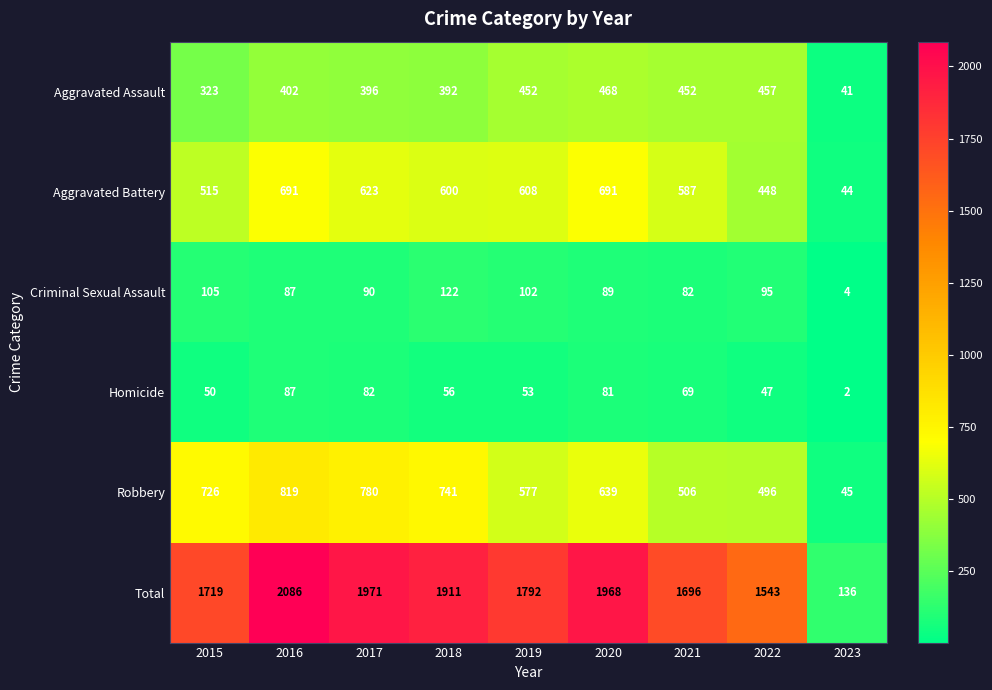

The Homicide series shows 92 at 2019. True or false?

False